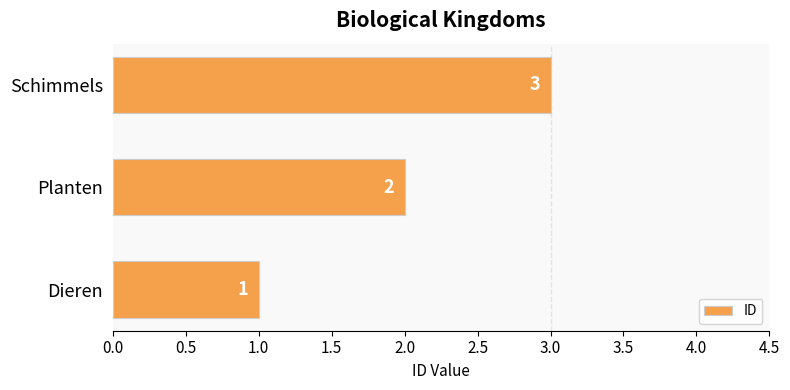

At which label is the value closest to 2?

Planten